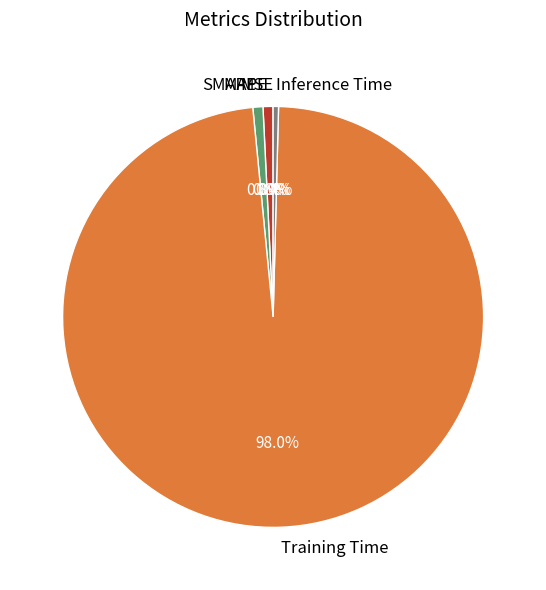

Is the sum of SMAPE and Training Time greater than half?

Yes